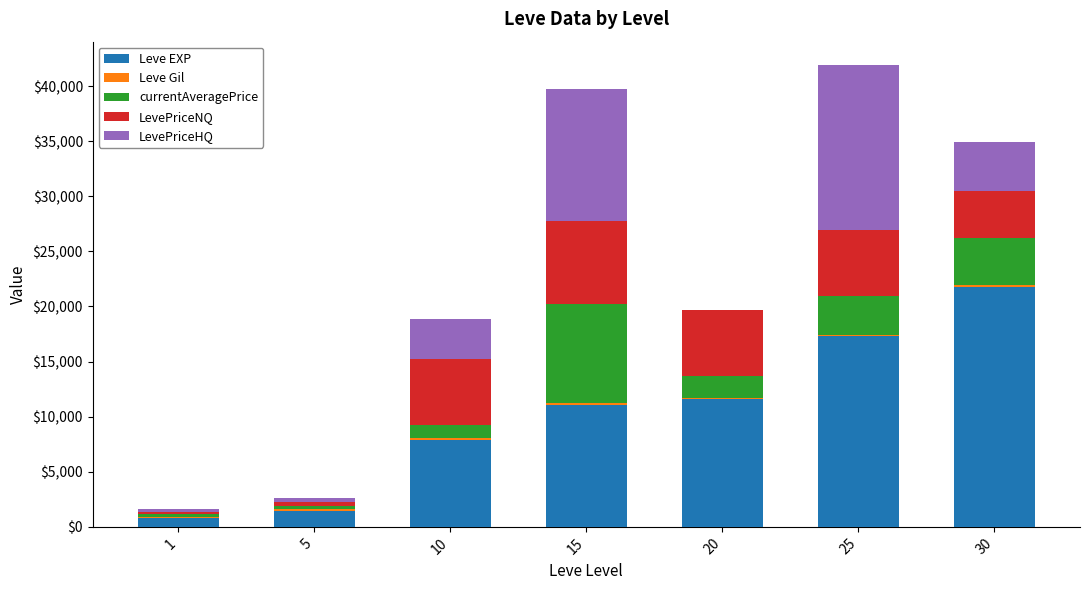

Are the bars horizontal?

No